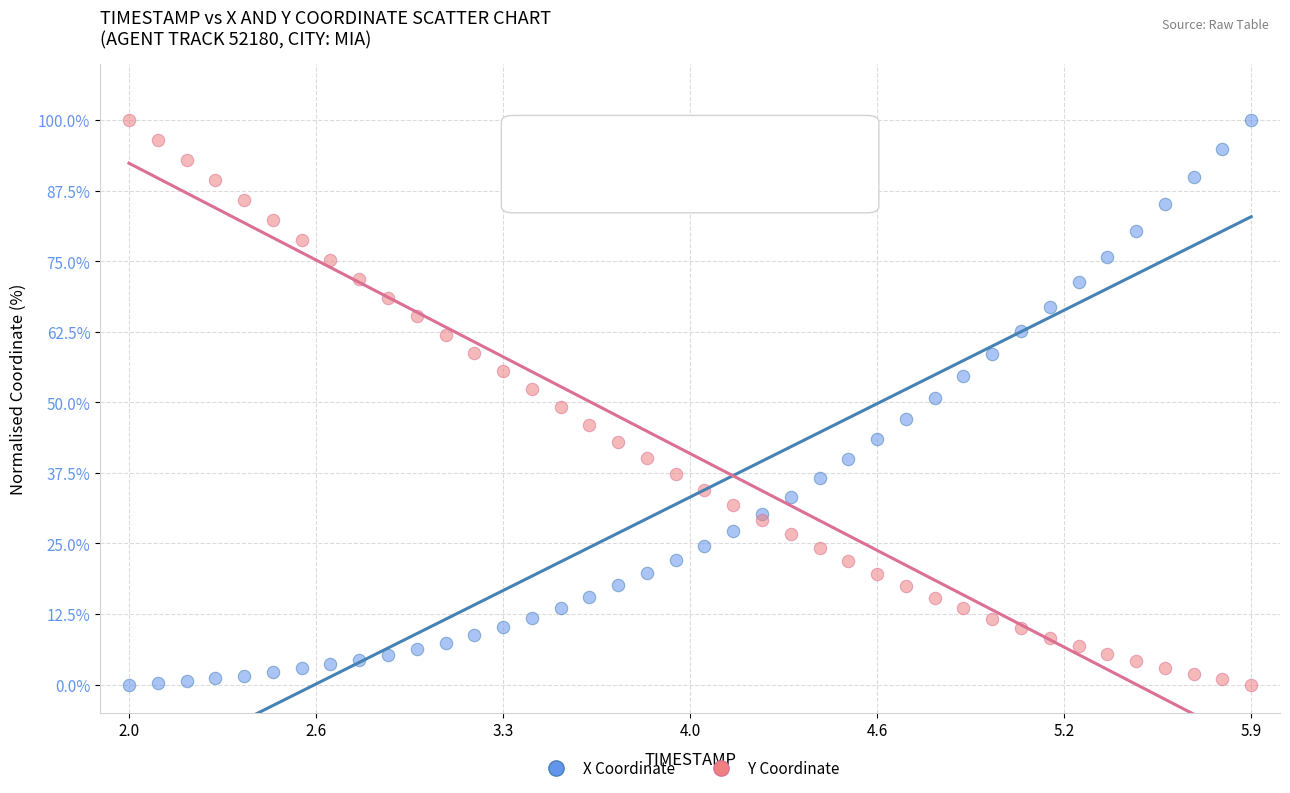

What are all the series names shown in the legend?

X Coordinate, Y Coordinate